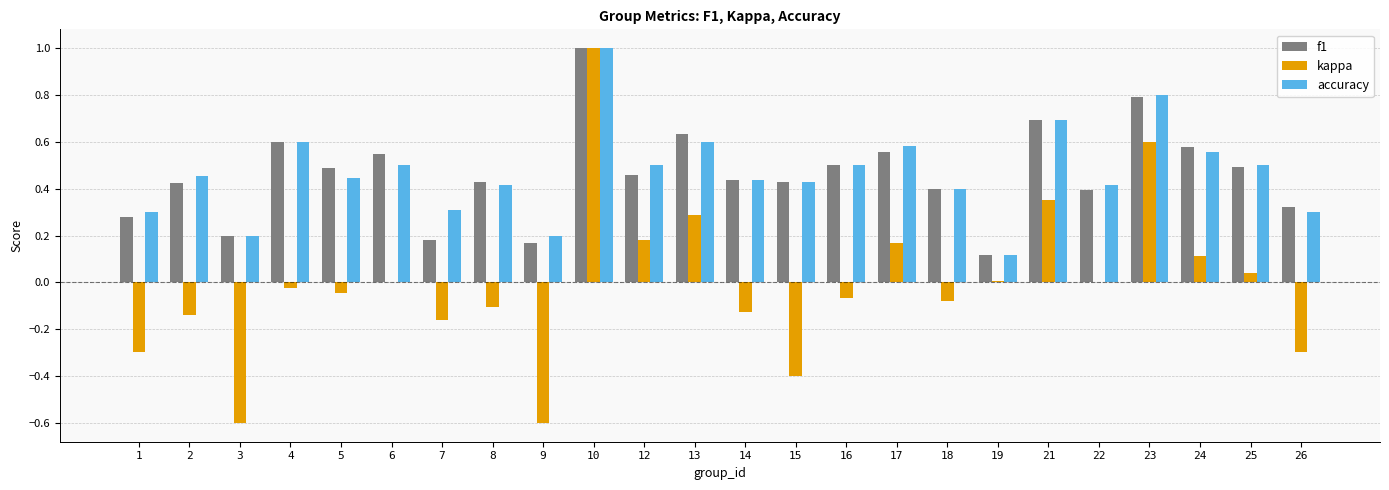

Between 5 and 19, which series saw the biggest shift?

f1